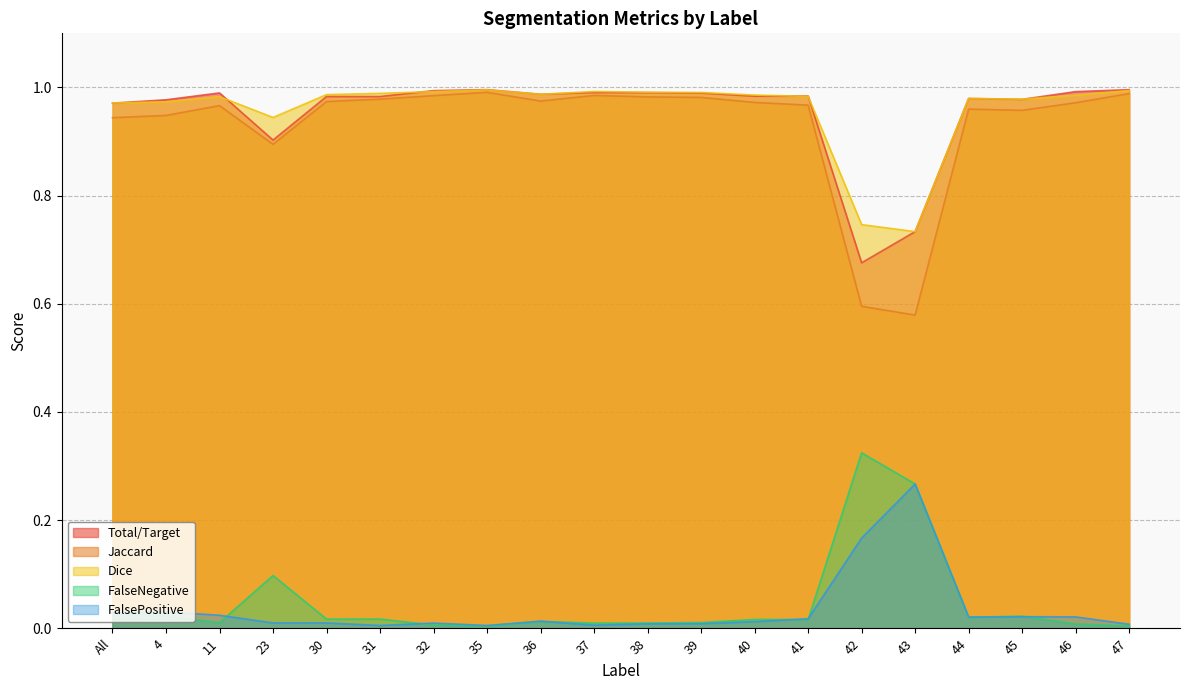

Does the chart have visible grid lines?

Yes